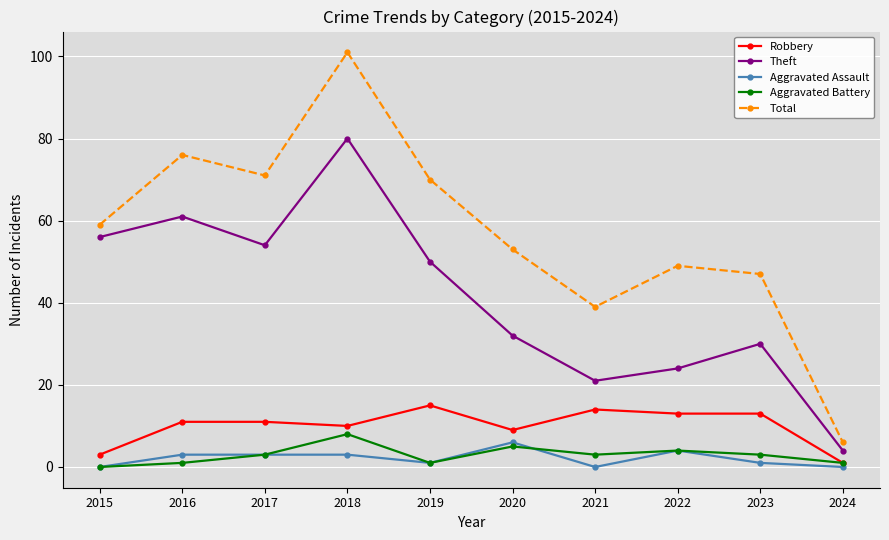

True or false: Aggravated Assault and Theft cross at least once.

False